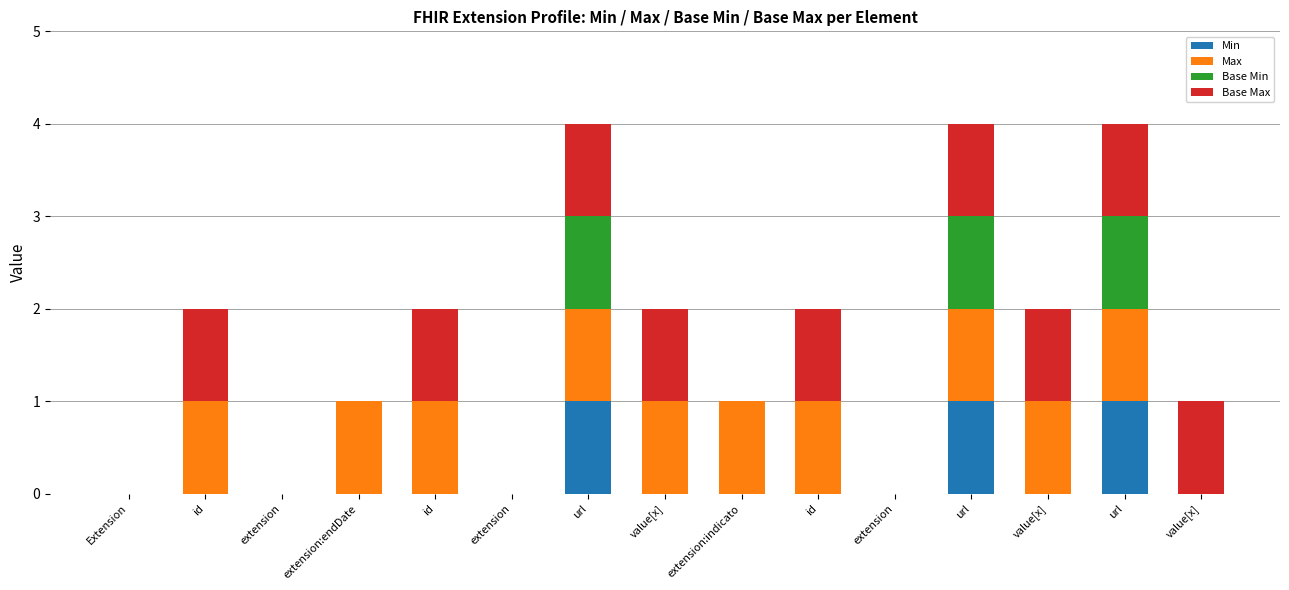

Count the number of data series in this chart.

4